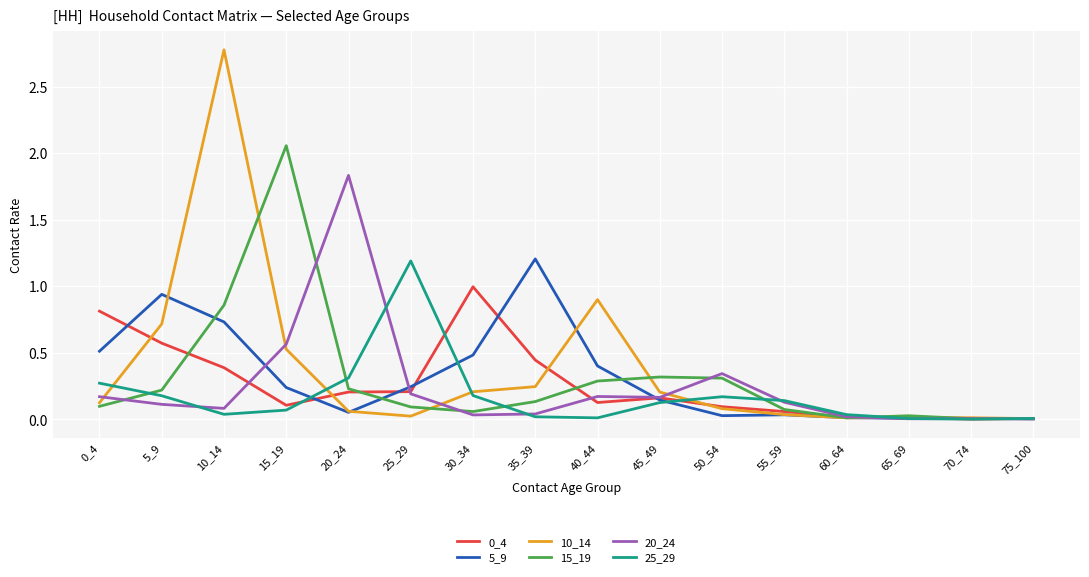

Is it true that 20_24 equals 0.0 at 35_39?

True